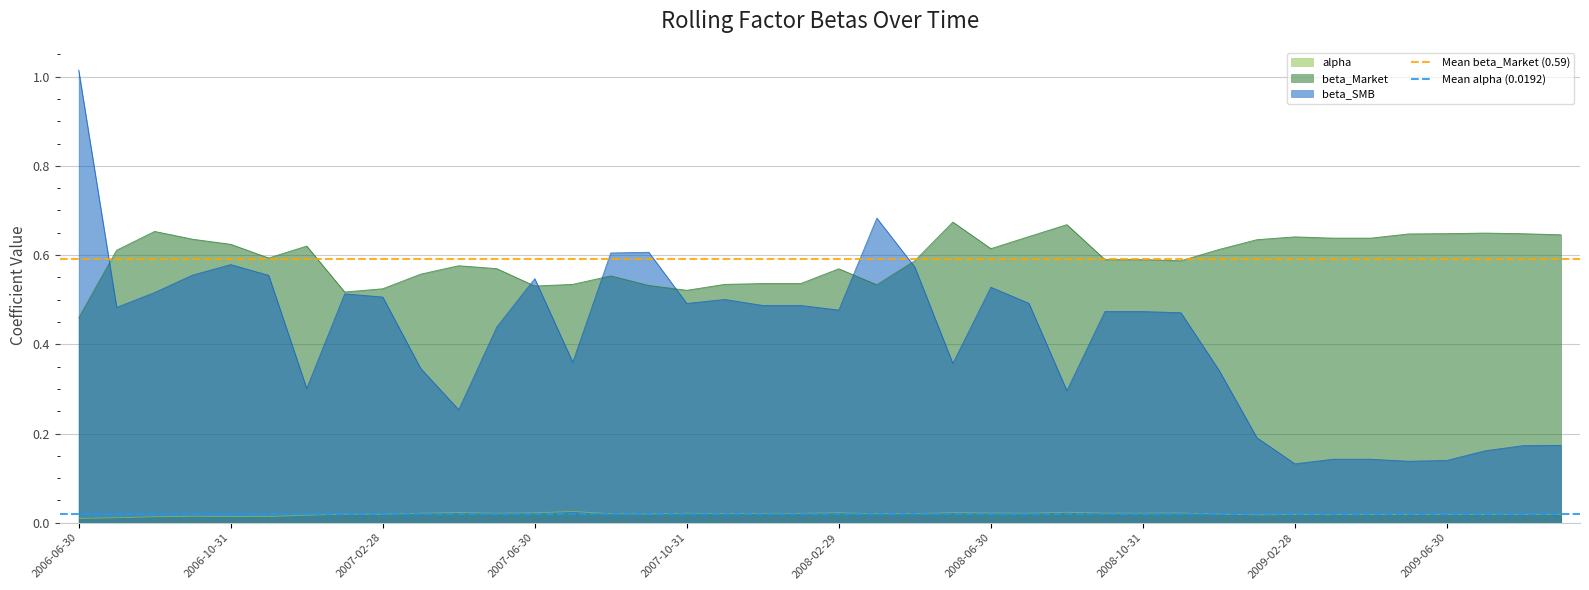

At which label does Mean beta_Market (0.59) reach its minimum?

2006-06-30